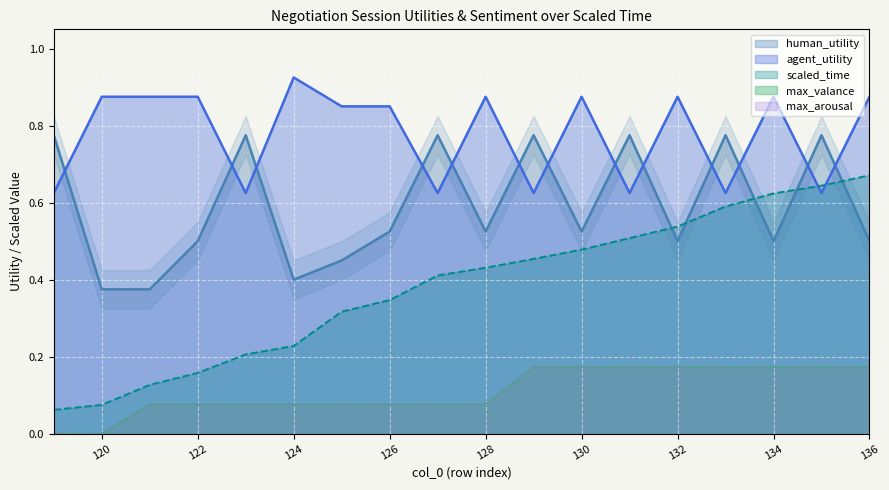

What is the greatest value displayed?

0.9